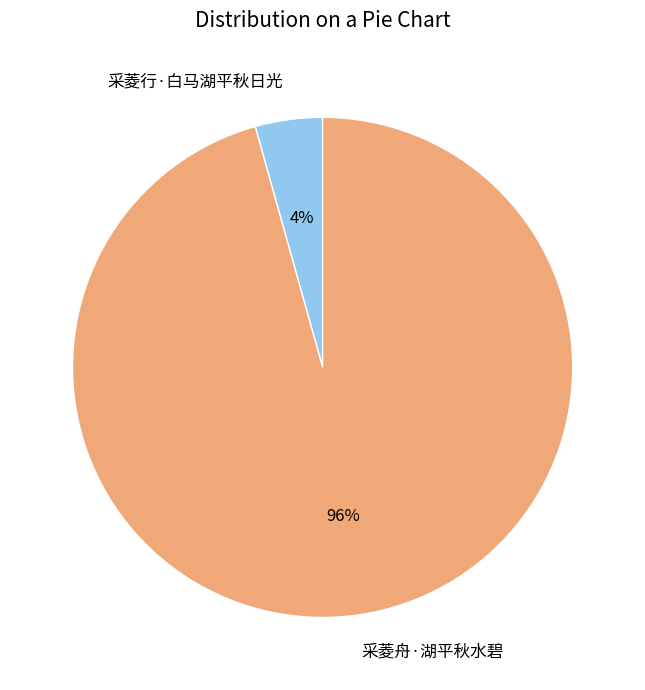

To the nearest percent, what is the combined percentage of 采菱舟·湖平秋水碧 and 采菱行·白马湖平秋日光?

100%